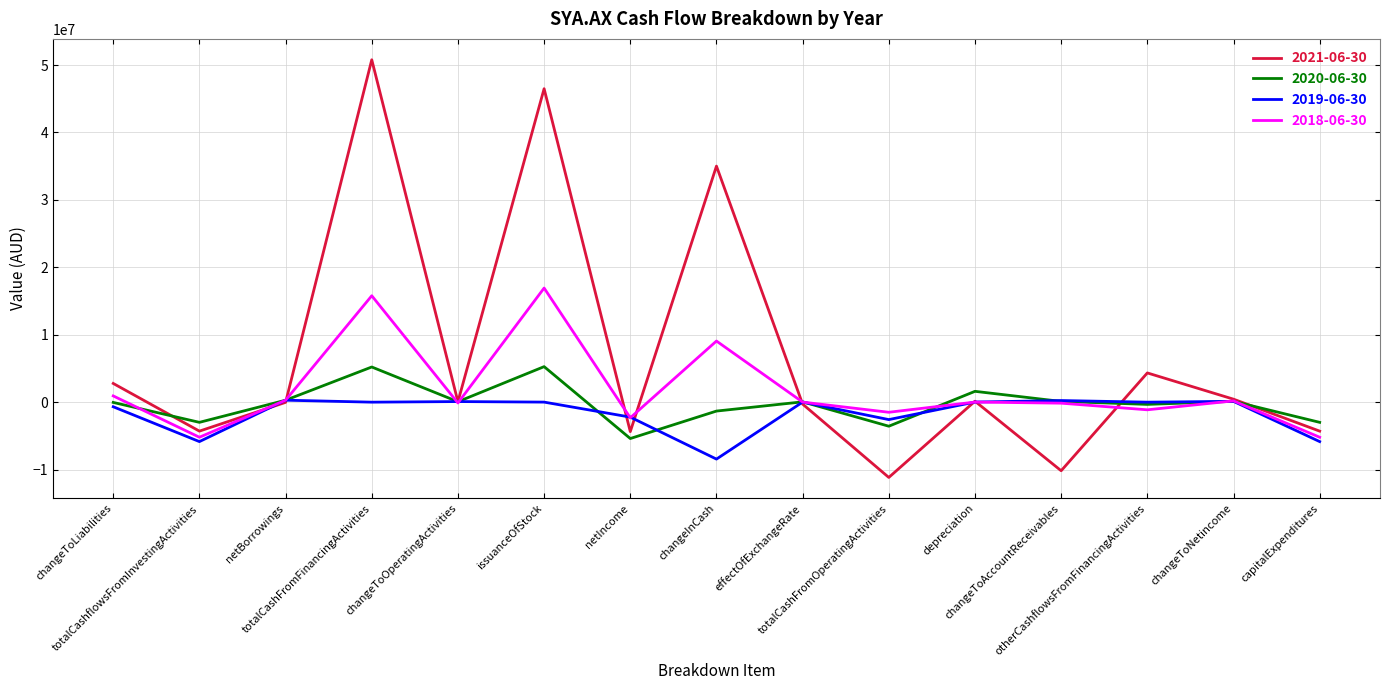

At which category does 2019-06-30 reach its first local valley?

totalCashflowsFromInvestingActivities